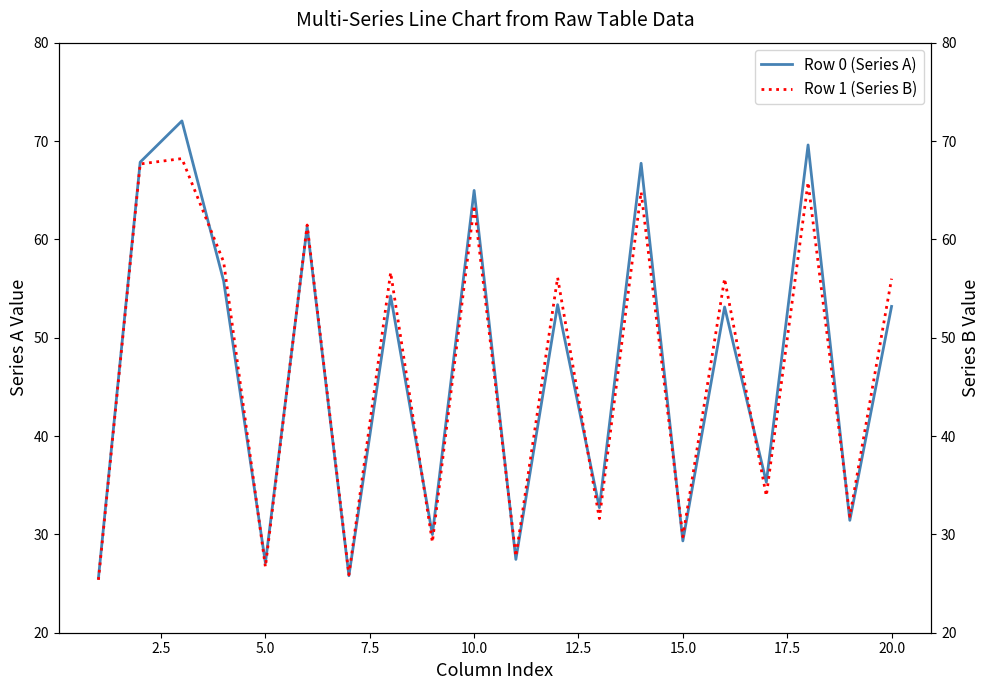

What is the smallest value displayed?

25.4